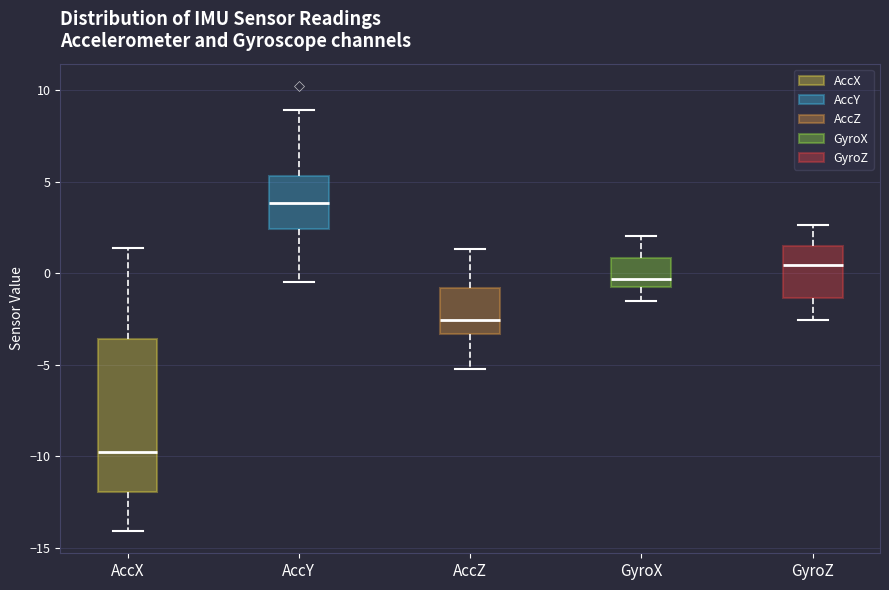

Reading left to right, read every box against the y-axis: the position of its median line, the range the box covers, and the ends of its whiskers. The values are not printed on the chart, so give them approximately, as read against the axis.

AccX: median -10.0, box -12.0 to -3.5, whiskers -14.0 to 1.5
AccY: median 4.0, box 2.5 to 5.5, whiskers -0.5 to 9.0
AccZ: median -2.5, box -3.5 to -1.0, whiskers -5.5 to 1.5
GyroX: median -0.5, box -1.0 to 1.0, whiskers -1.5 to 2.0
GyroZ: median 0.5, box -1.5 to 1.5, whiskers -2.5 to 2.5